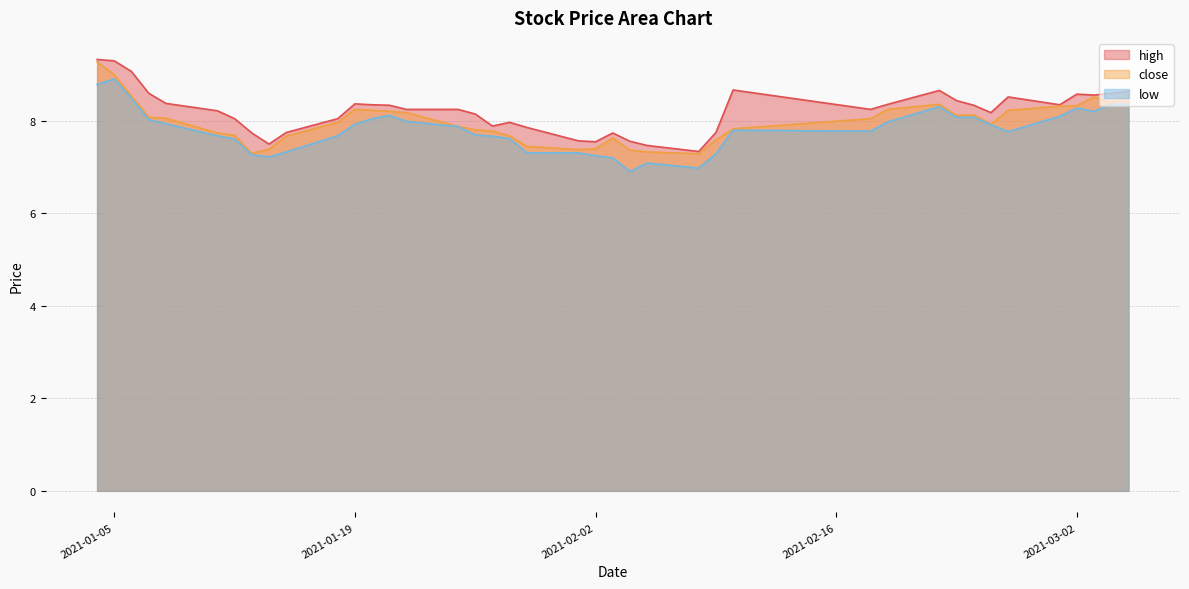

What is the greatest value displayed?

9.3